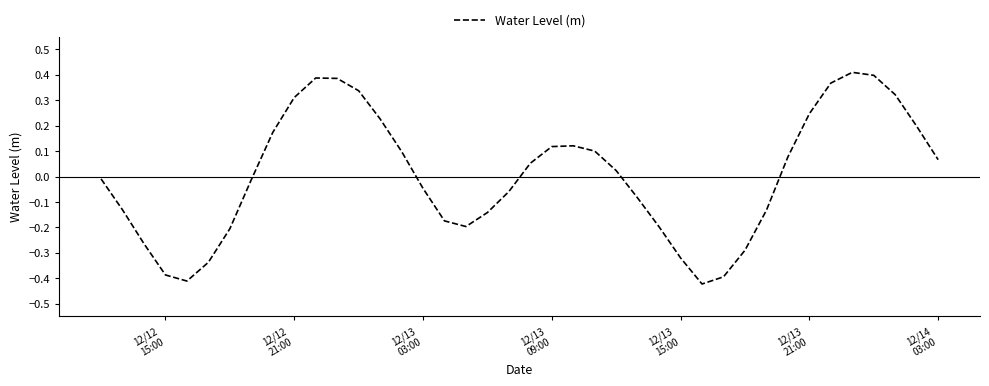

What is the difference between the maximum and minimum values?

0.8